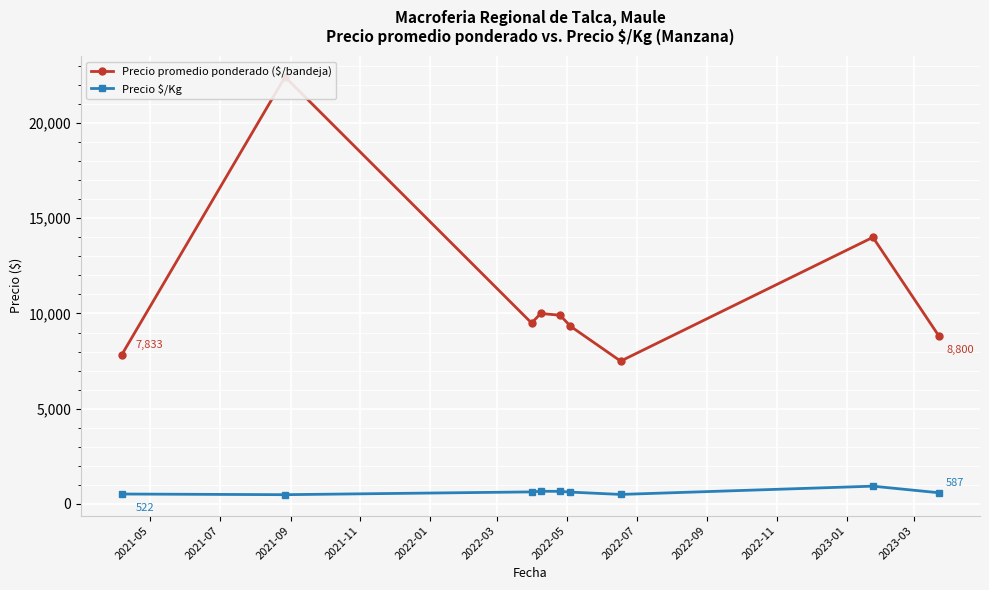

What is the value of the Precio $/Kg point at the 5th from the left?

661